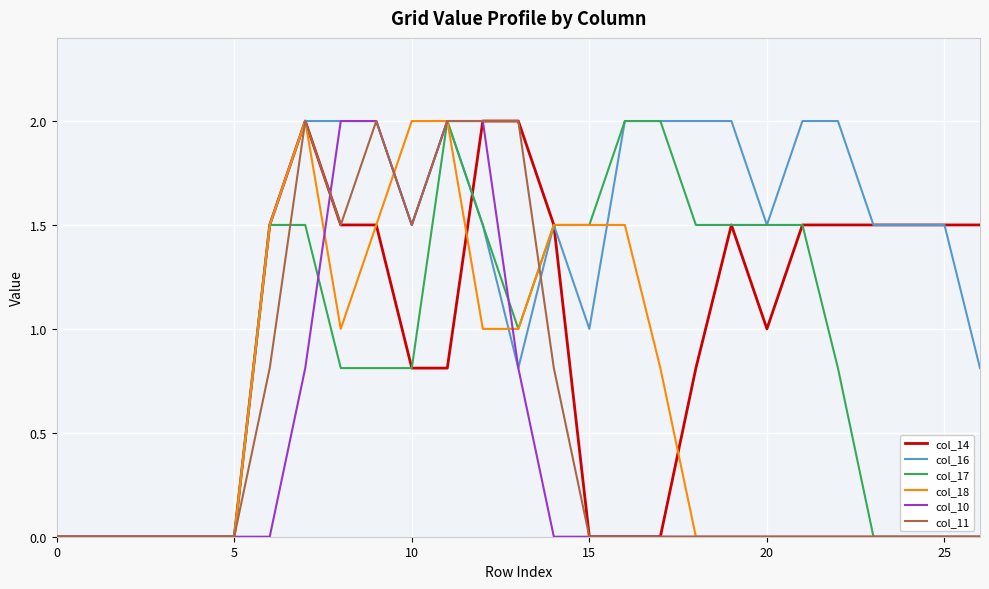

What is the highest value of the col_11 series?

2.0